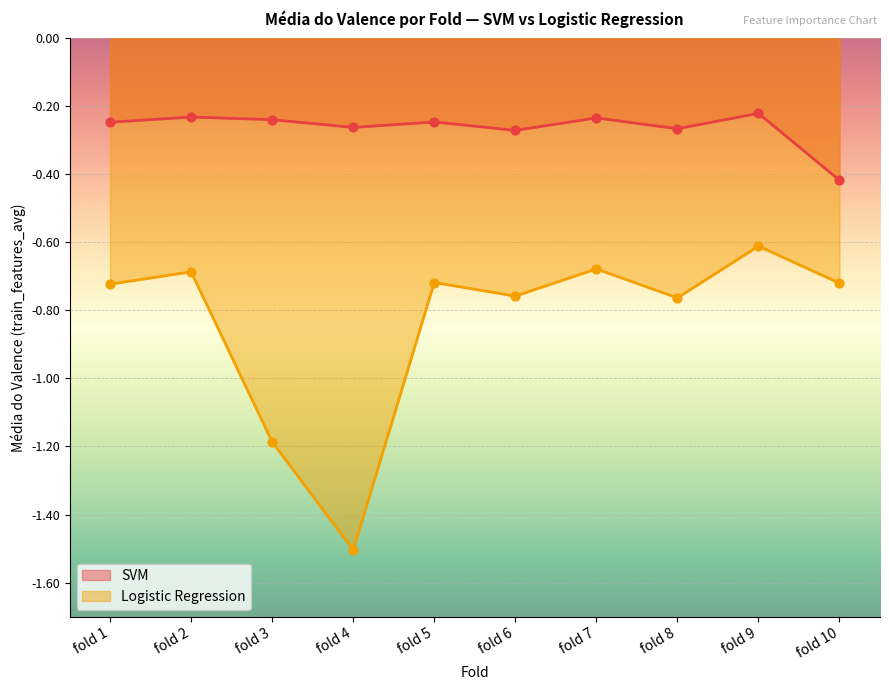

Is the value of Logistic Regression at fold 4 greater than the value of SVM at fold 2?

No